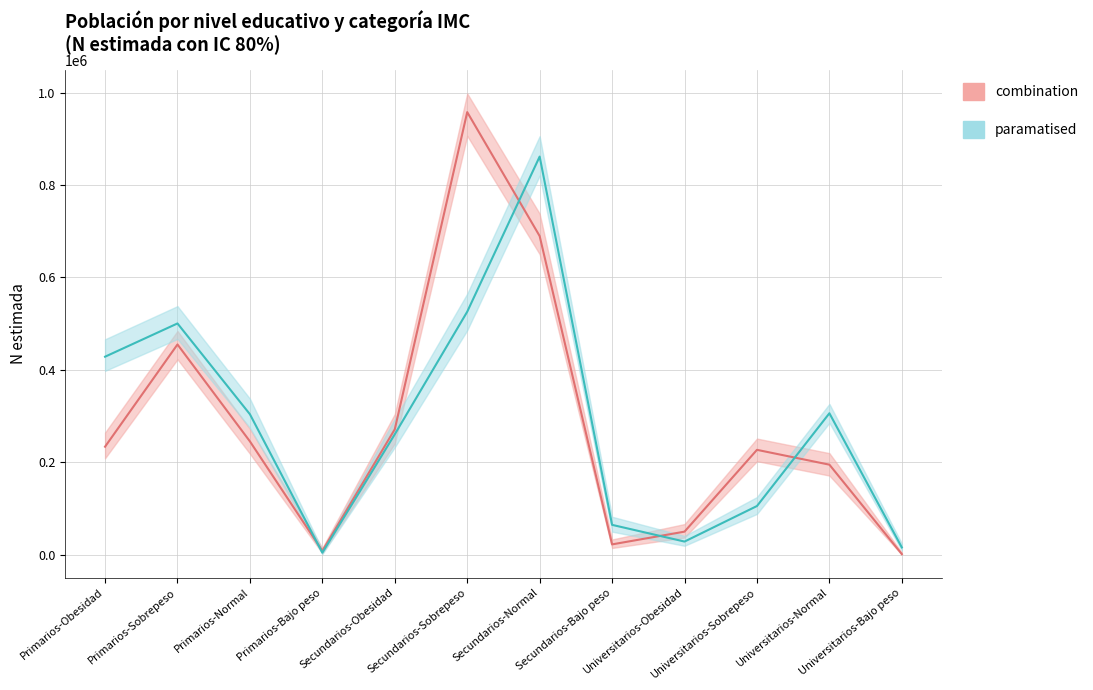

What is the spread (max minus min) of values at Secundarios-Sobrepeso?

432172